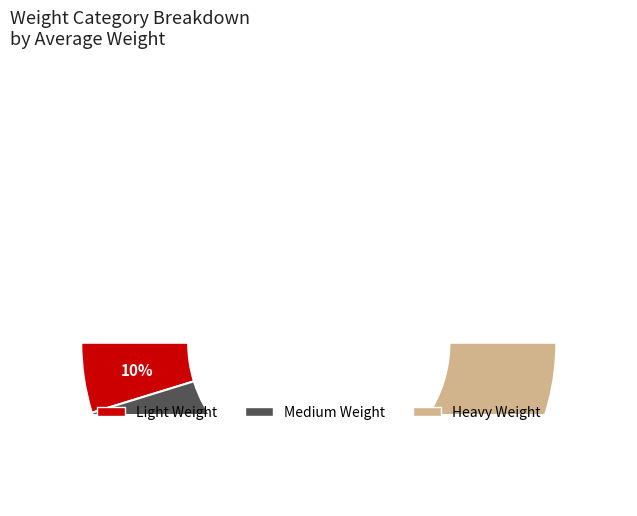

Is the sum of Light Weight and Medium Weight greater than half?

No